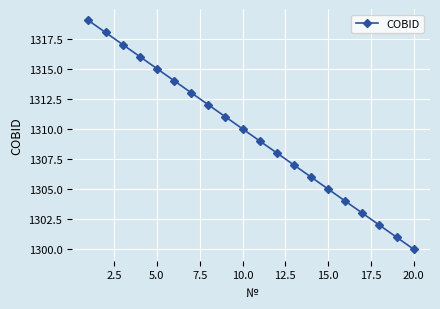

What is the value of the 11th point from the left?

1309